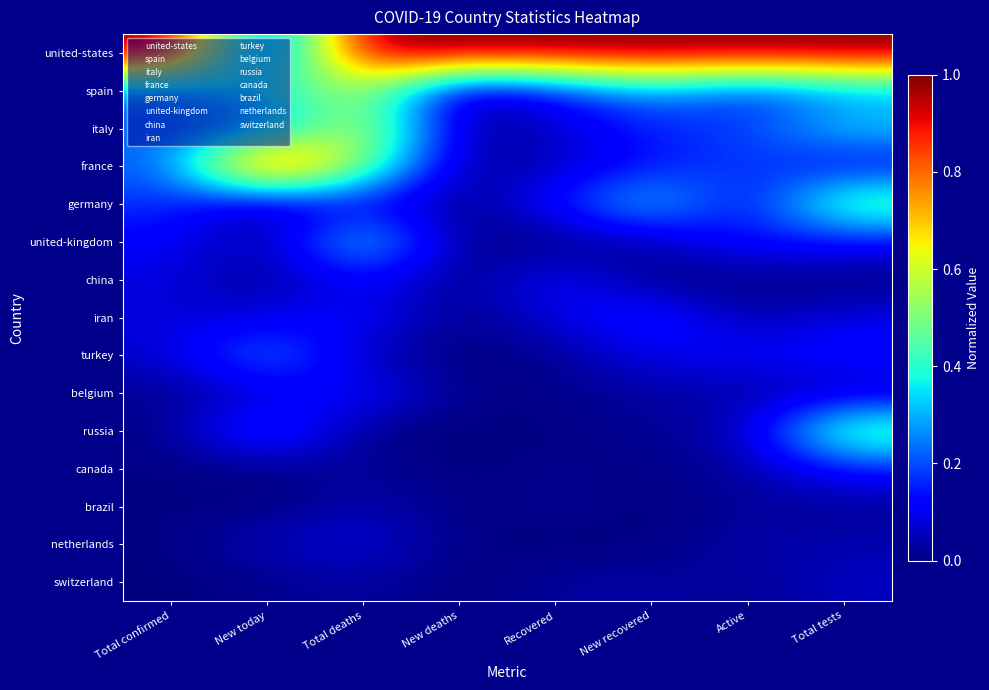

Which label corresponds to the smallest value in the chart?

New deaths